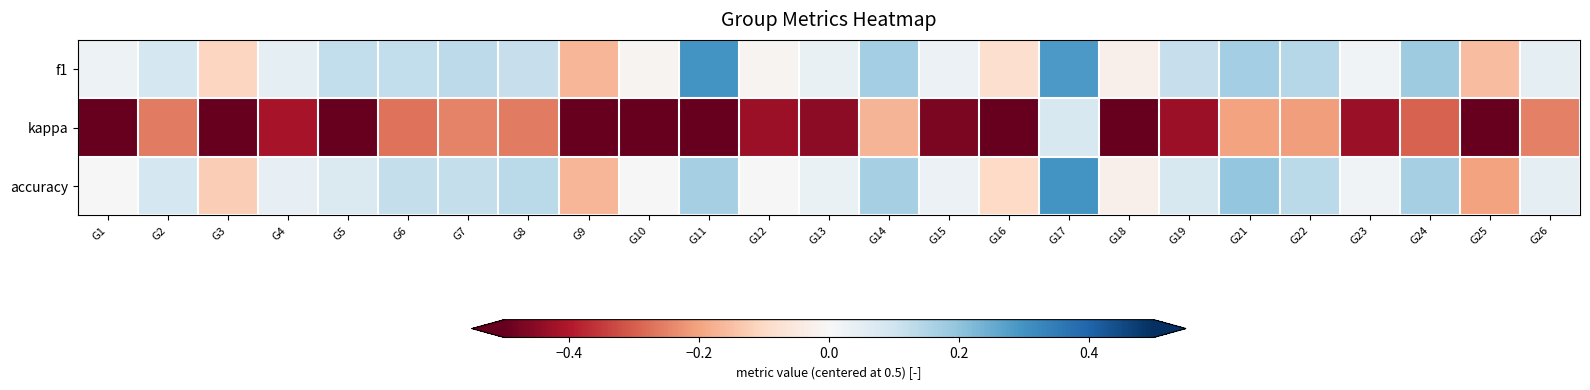

Count the number of data series in this chart.

3